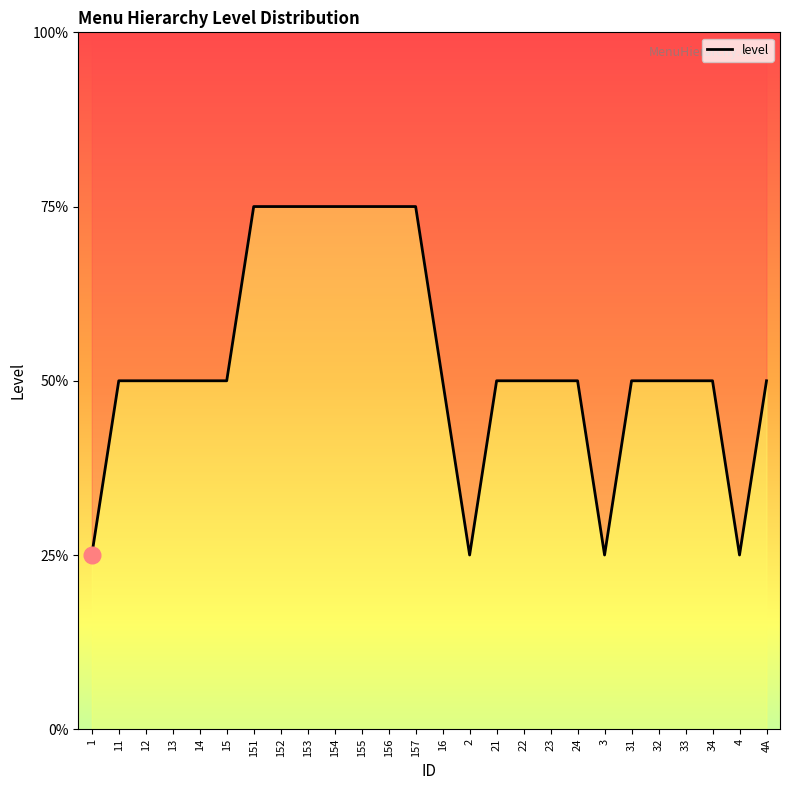

What position from the right is 1?

26